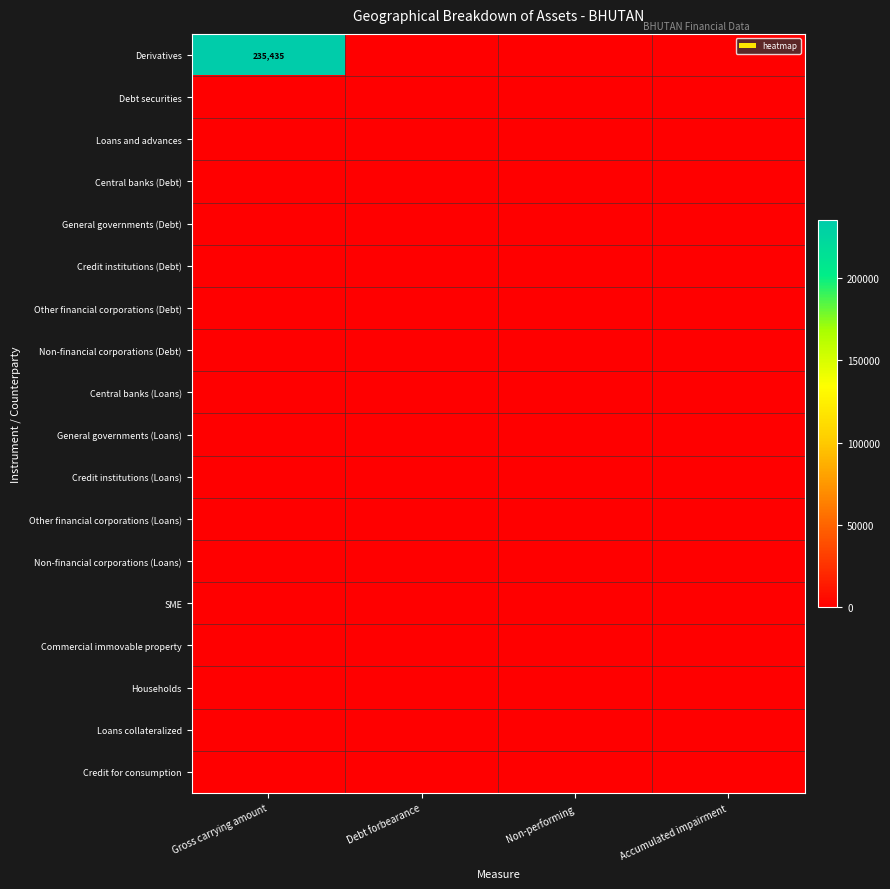

At which category does the chart reach its minimum across all series?

Debt forbearance